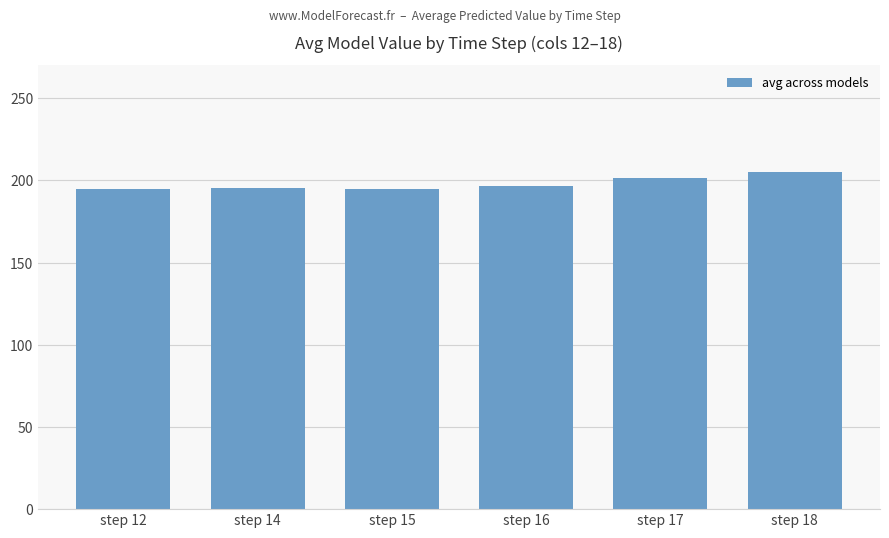

How many distinct data groups are displayed?

1